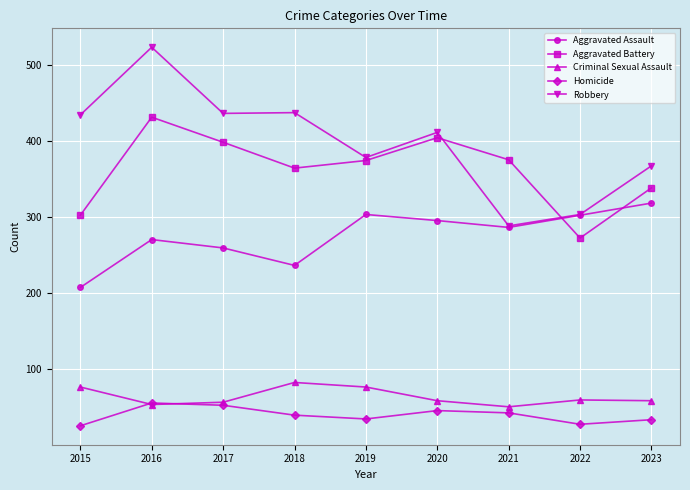

What is the highest value of the Robbery series?

523